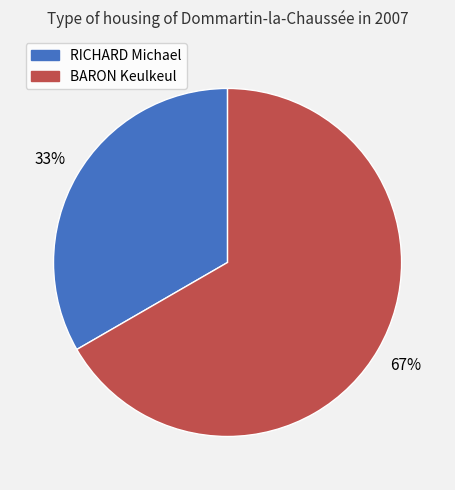

How many slices are in this pie chart?

2